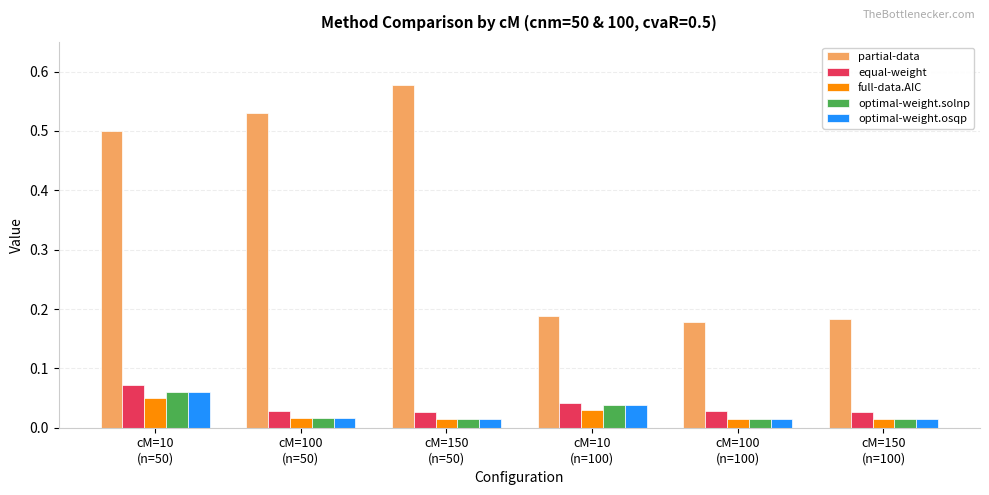

What is the label of the 5th bar from the right?

cM=100
(n=50)